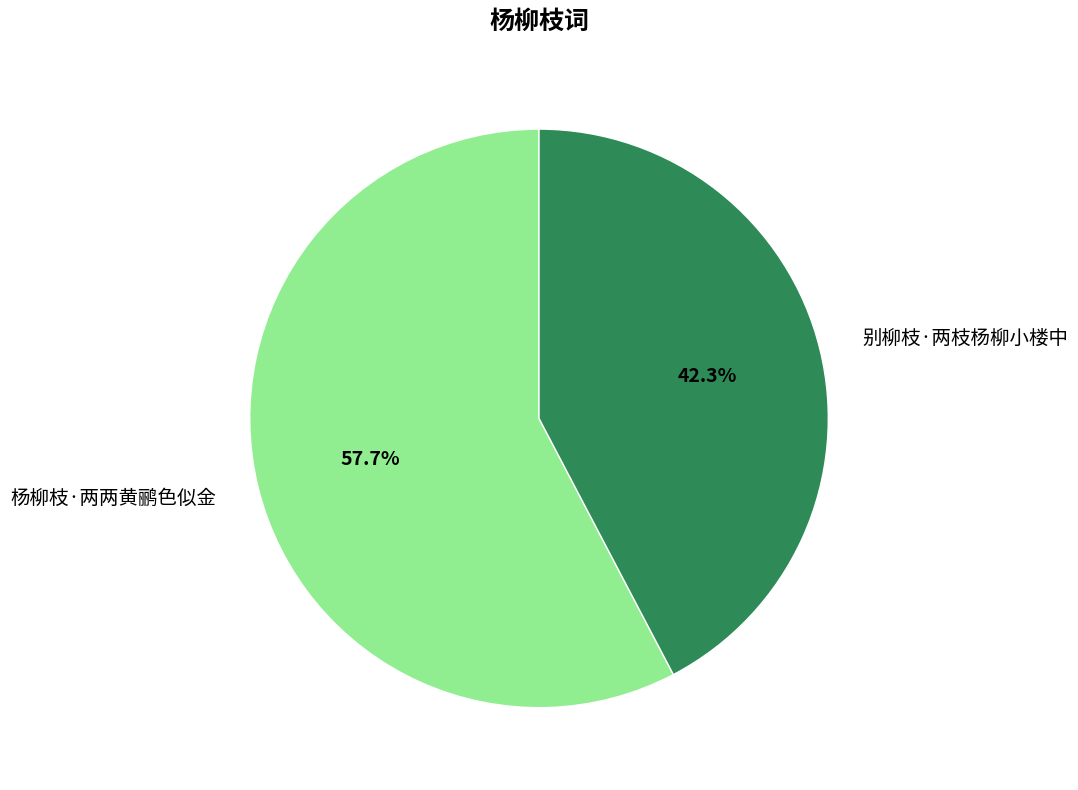

What percentage is the 别柳枝·两枝杨柳小楼中 slice, to the nearest percent?

42%